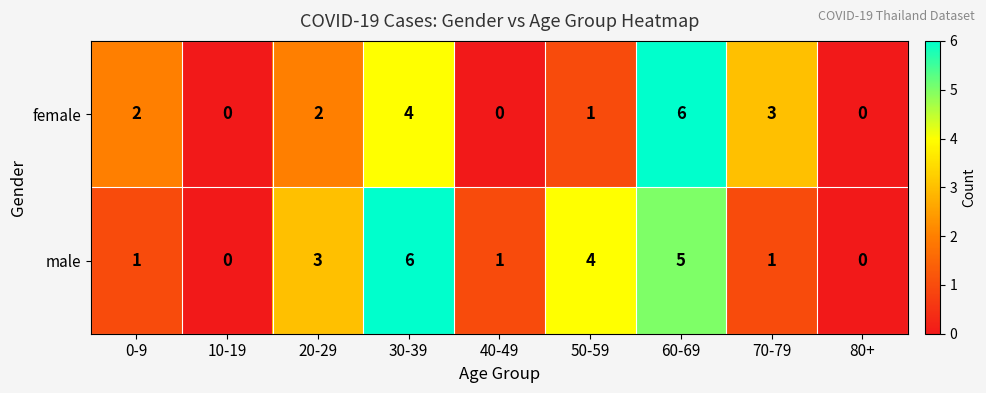

What is the difference between the highest and lowest values at 50-59?

3